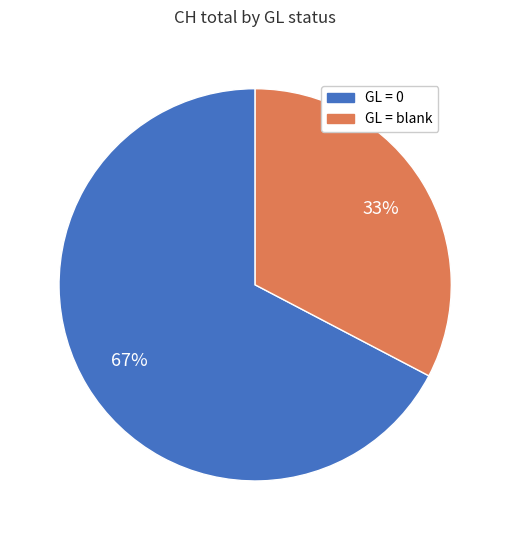

Does any single category account for the majority?

Yes